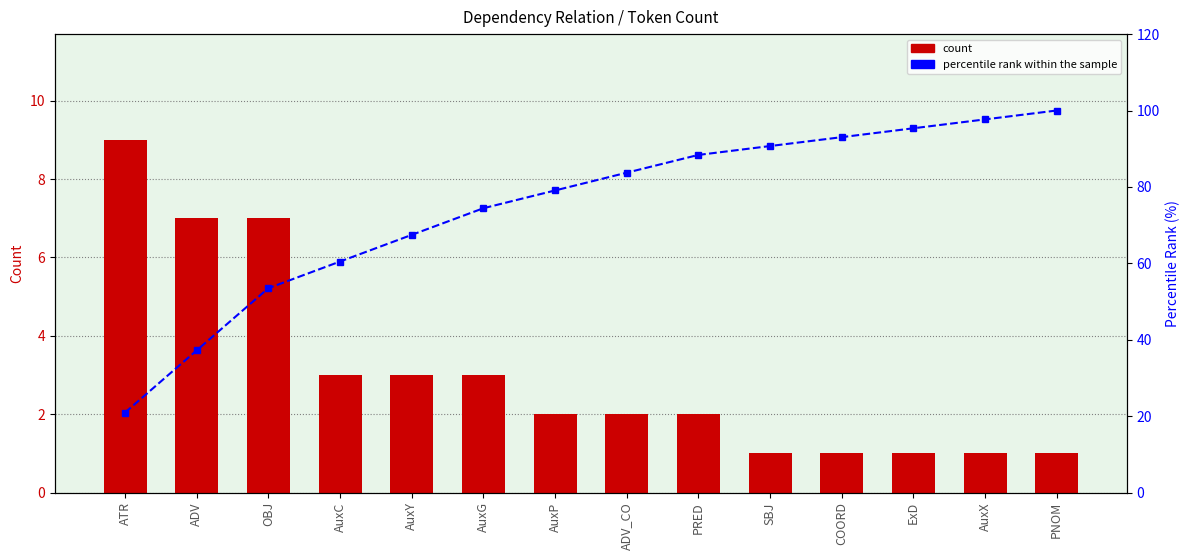

What is the spread (max minus min) of values at OBJ?

46.5